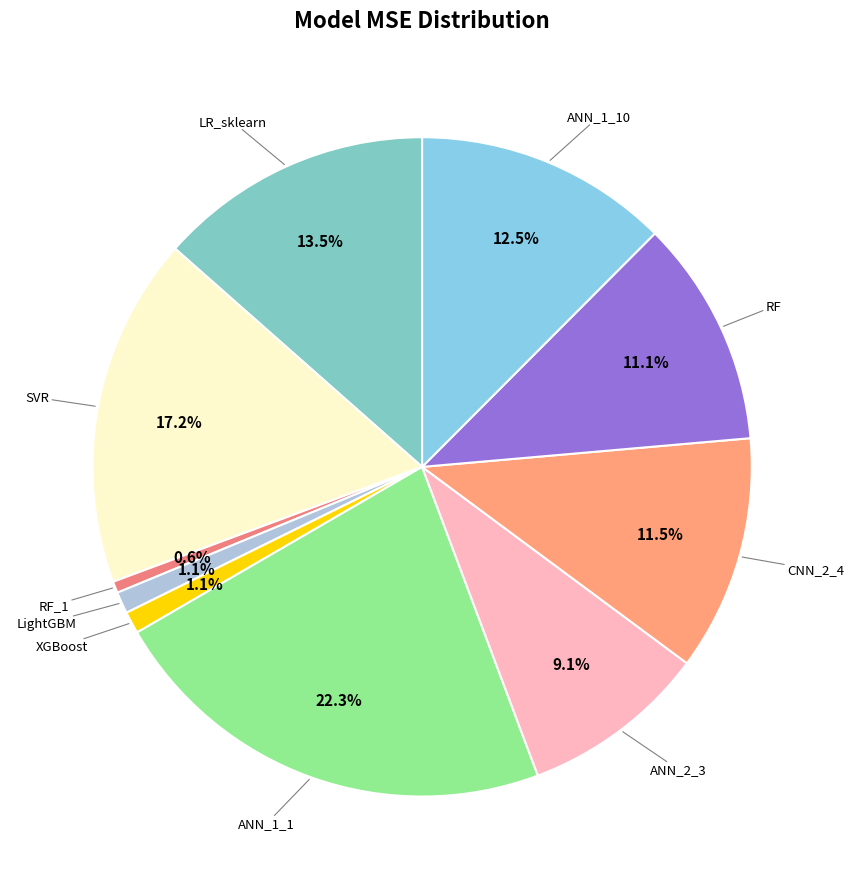

Does ANN_1_1 account for over 50% of the chart?

No